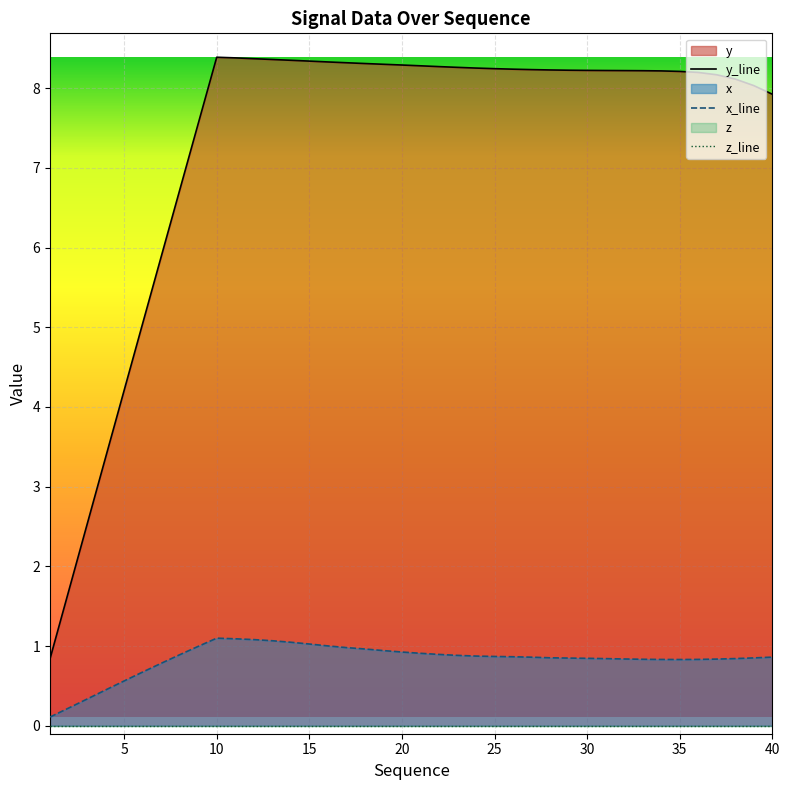

What is the difference between the maximum and second lowest values in the y series?

6.7